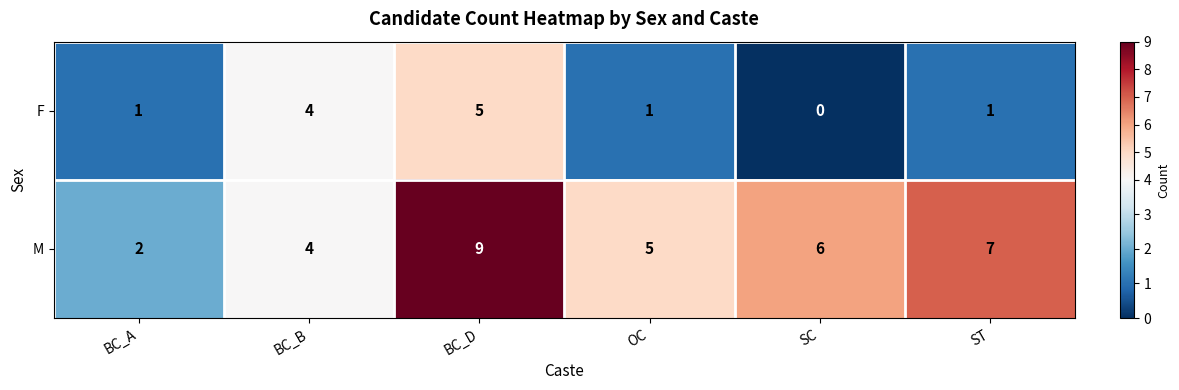

Reading left to right, list all the values displayed in this chart.

F: 1	4	5	1	0	1
M: 2	4	9	5	6	7